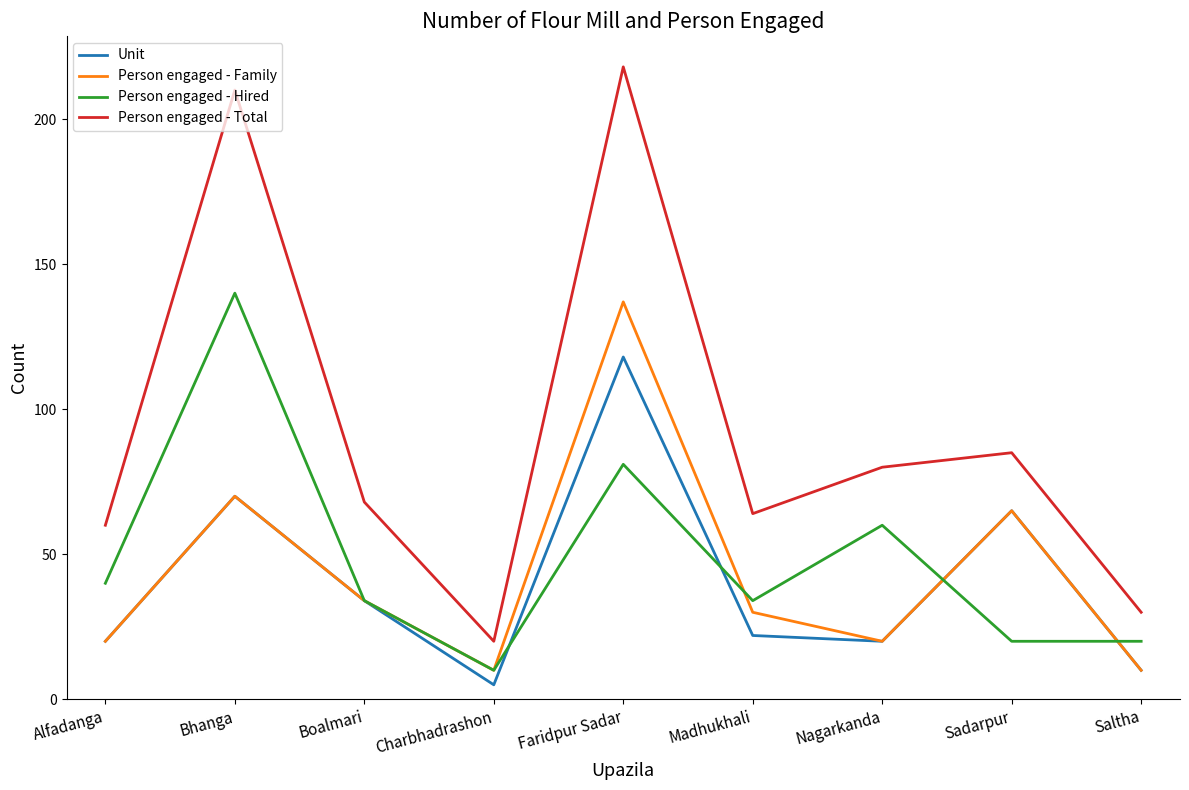

True or false: Person engaged - Total and Person engaged - Family intersect in this chart.

False